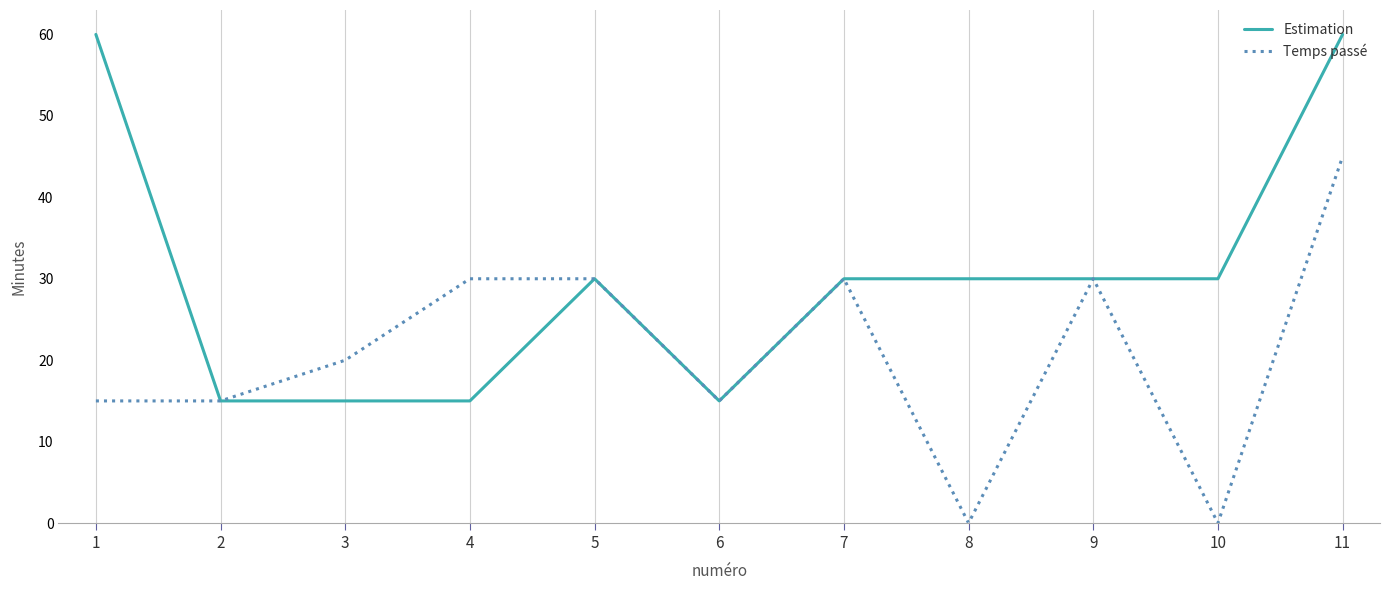

Rank the series at 1 from highest to lowest value.

Estimation, Temps passé